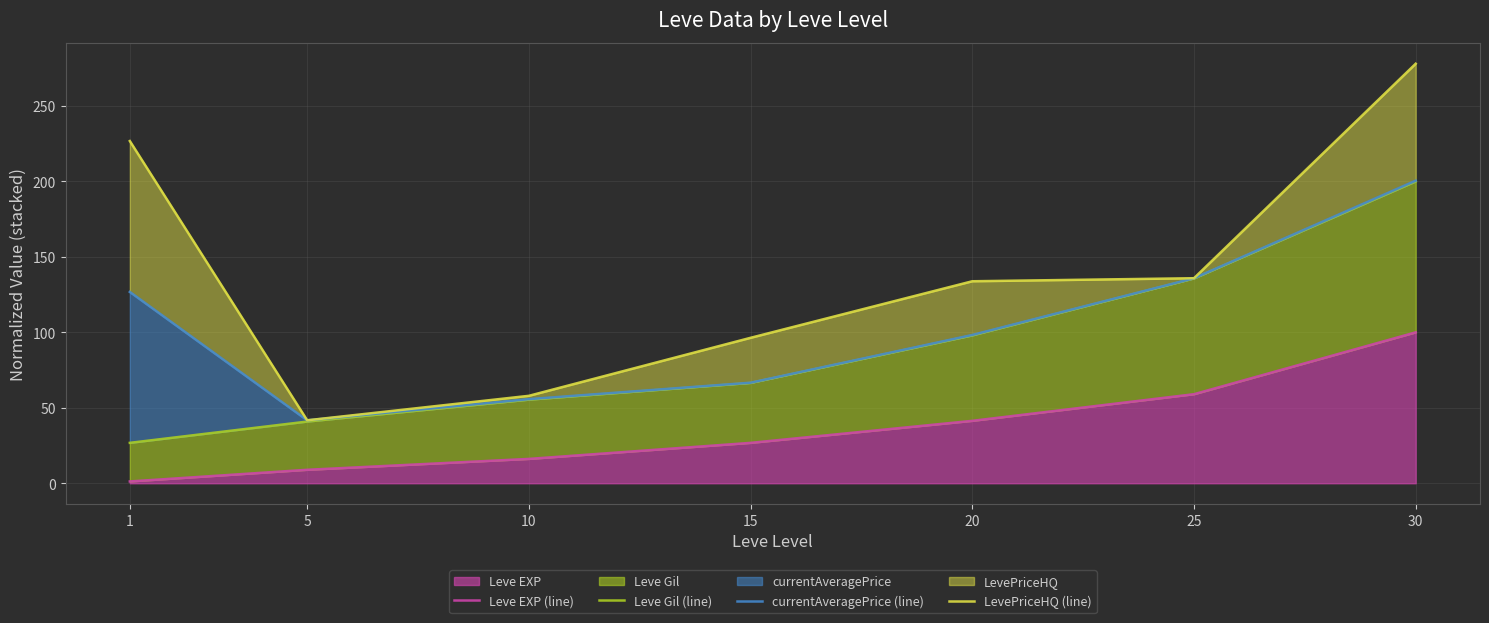

List the labels in order of Leve Gil (line) value, smallest first.

1, 5, 10, 15, 20, 25, 30